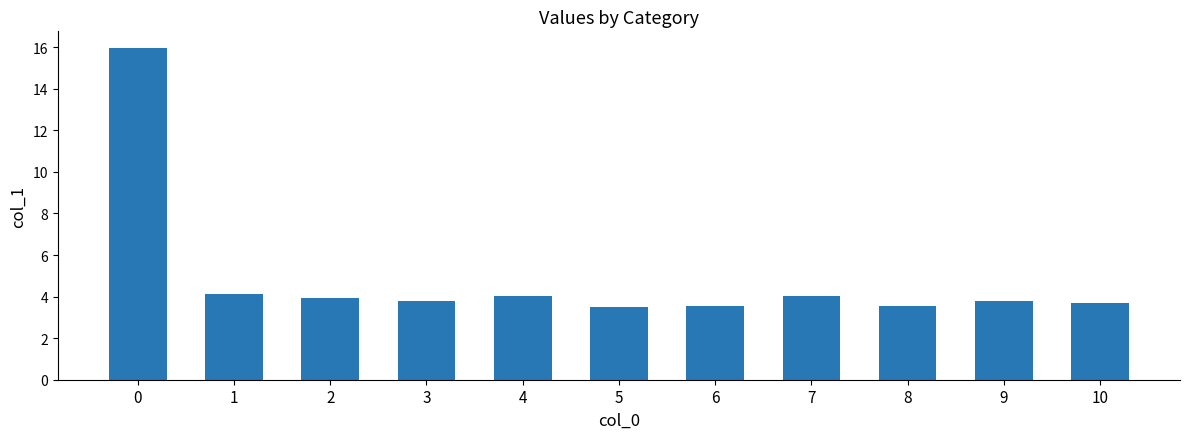

What is the average value?

4.9